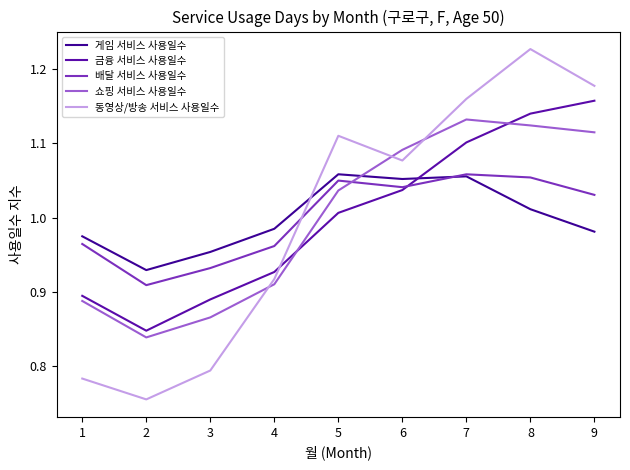

What is the sum of the 쇼핑 서비스 사용일수 values at 2 and 3?

1.7